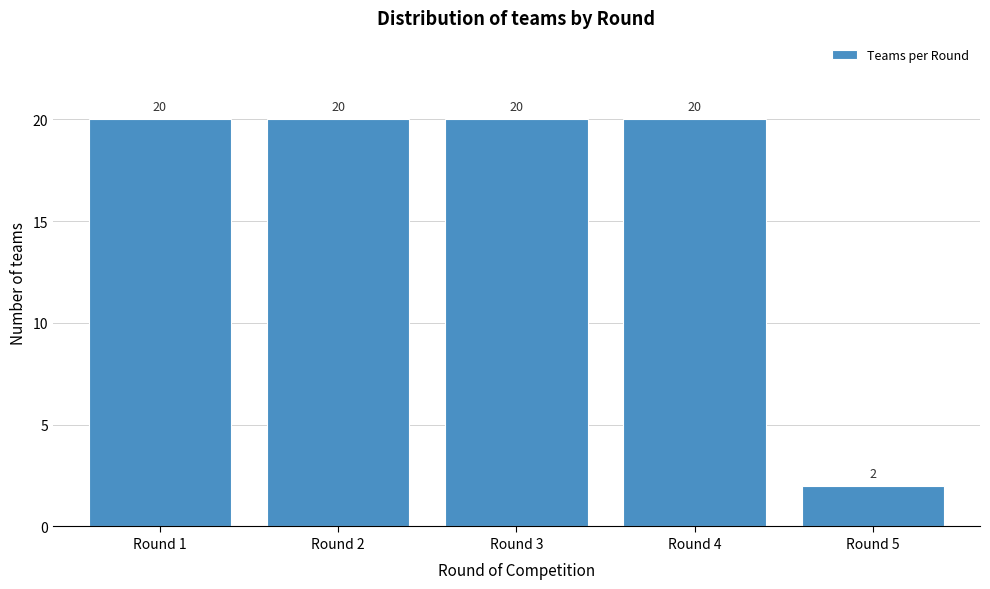

Reading left to right, extract all data points from this chart.

Round 1=20	Round 2=20	Round 3=20	Round 4=20	Round 5=2